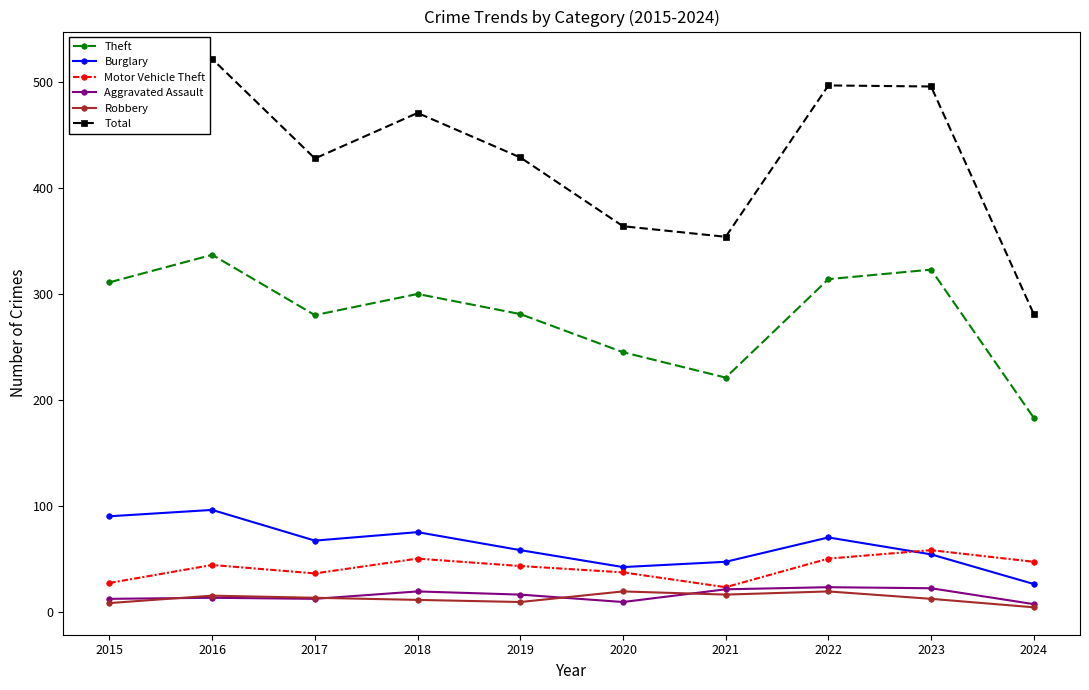

What is the maximum value shown in the chart?

522